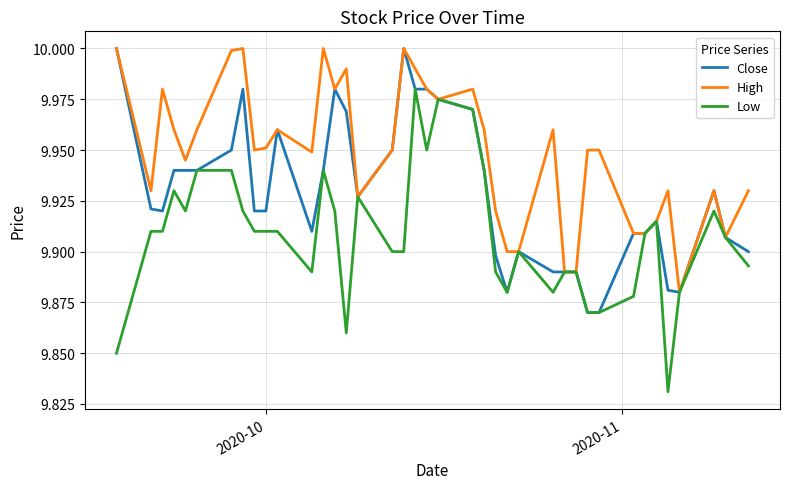

How many lines are shown in the chart?

3